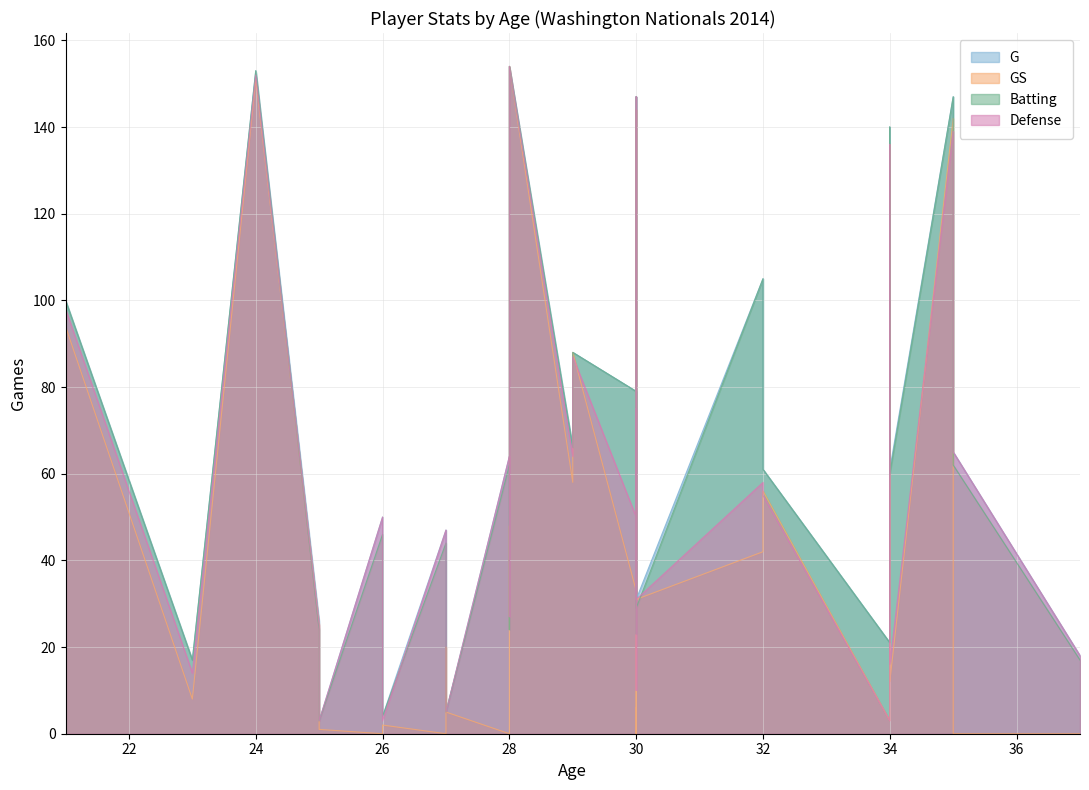

Between 25 and 23, which is larger?

25